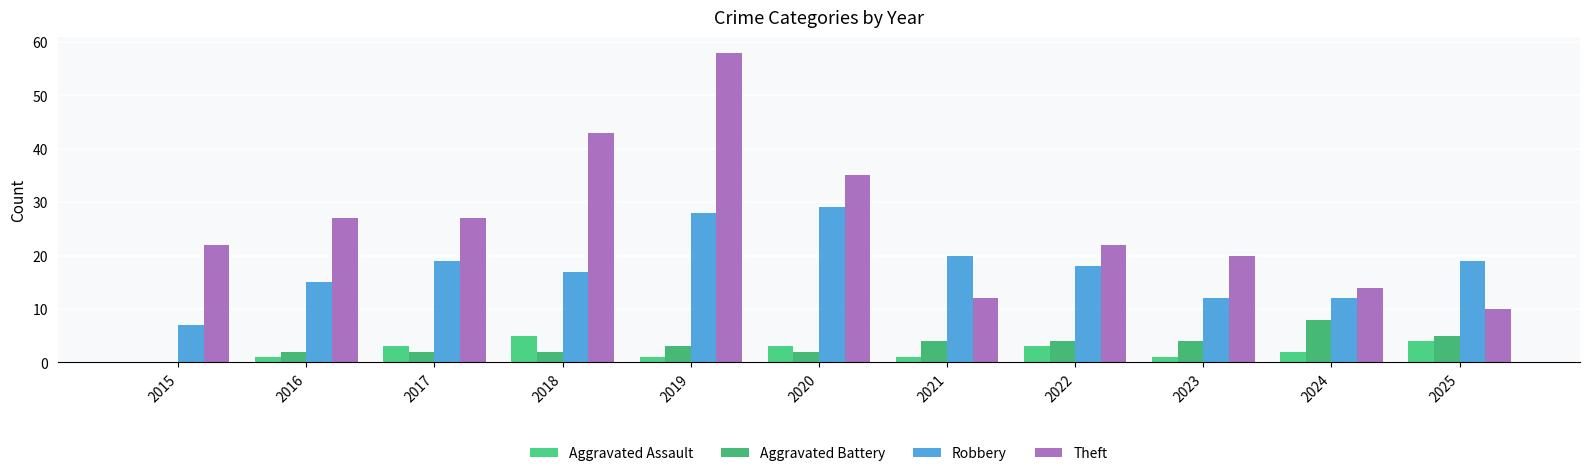

What is the approximate value of Theft at 2015, to the nearest 5?

20